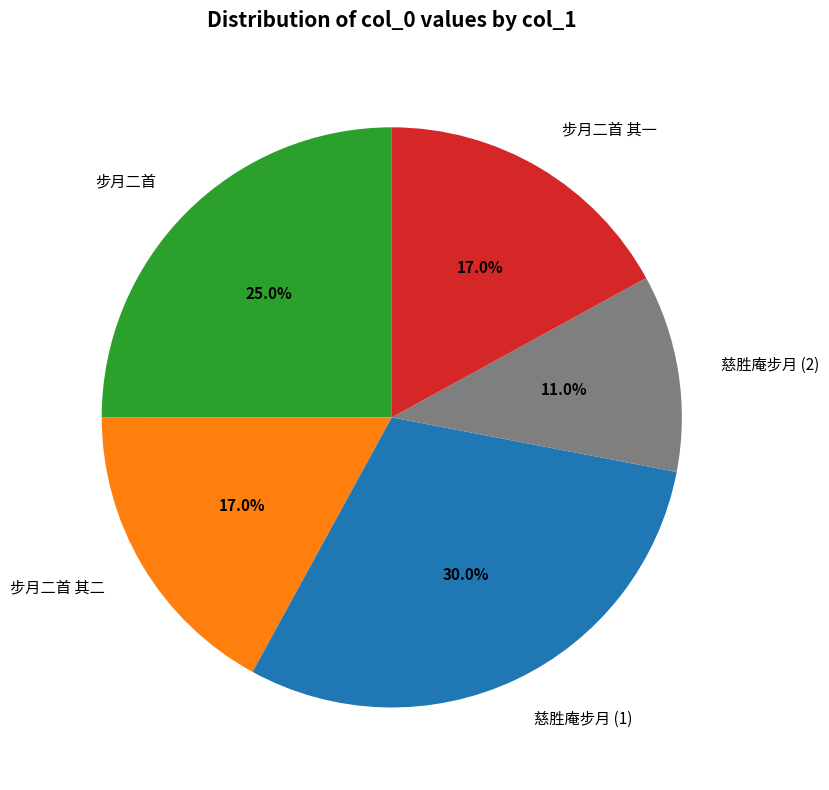

How much of the chart is everything except 步月二首 其一?

83.0%